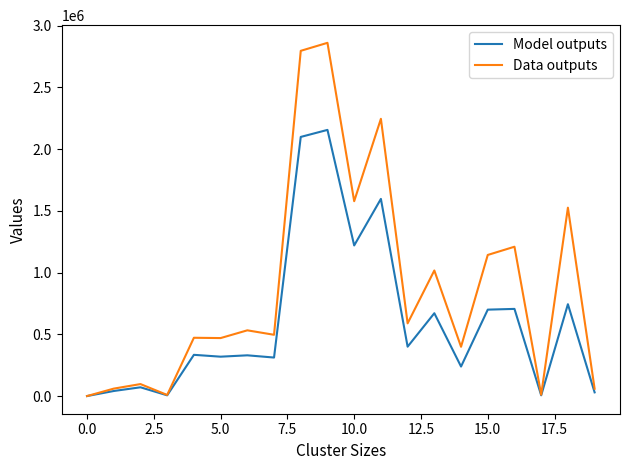

List the series in order of their peak value, lowest first.

Model outputs, Data outputs